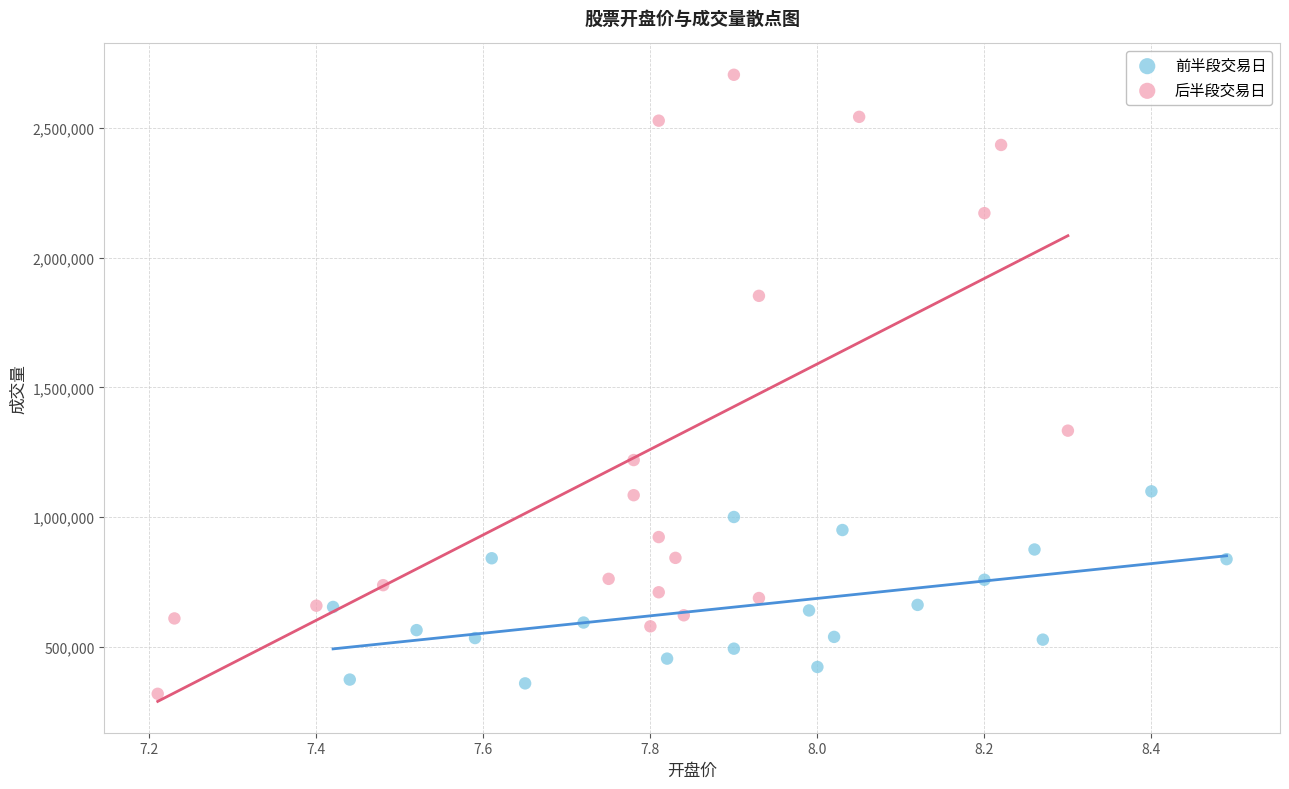

What are all the series names shown in the legend?

前半段交易日, 后半段交易日